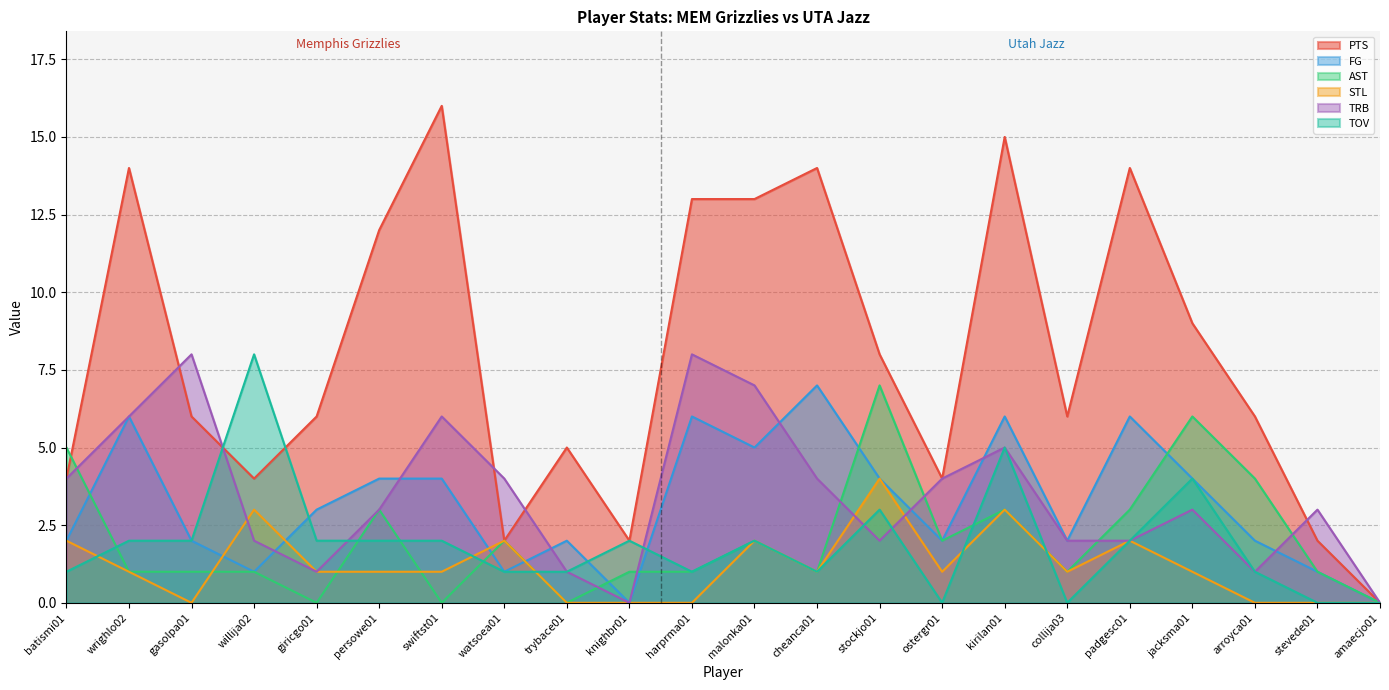

Where does the STL series first go above 1?

batismi01